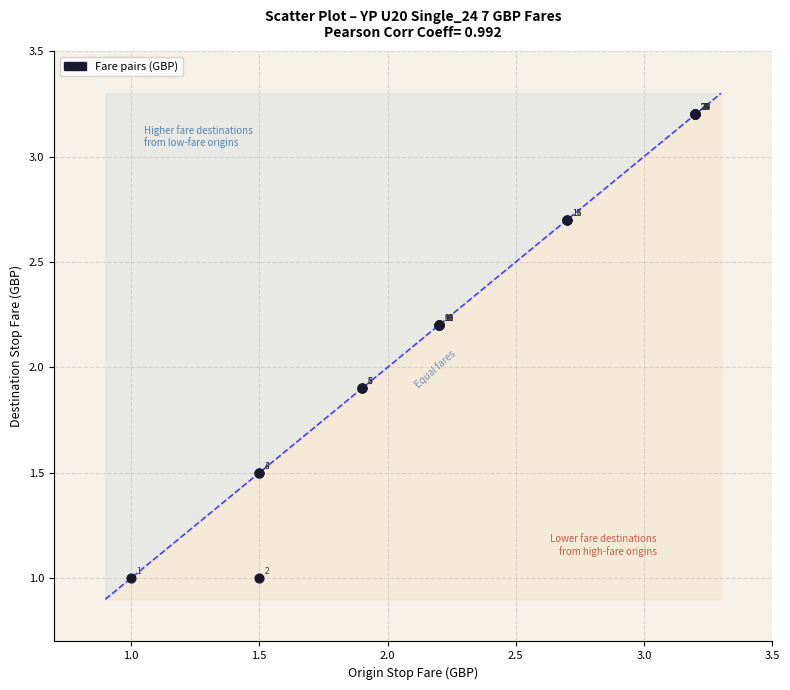

What Y value in the scatter plot is closest to 2?

1.9